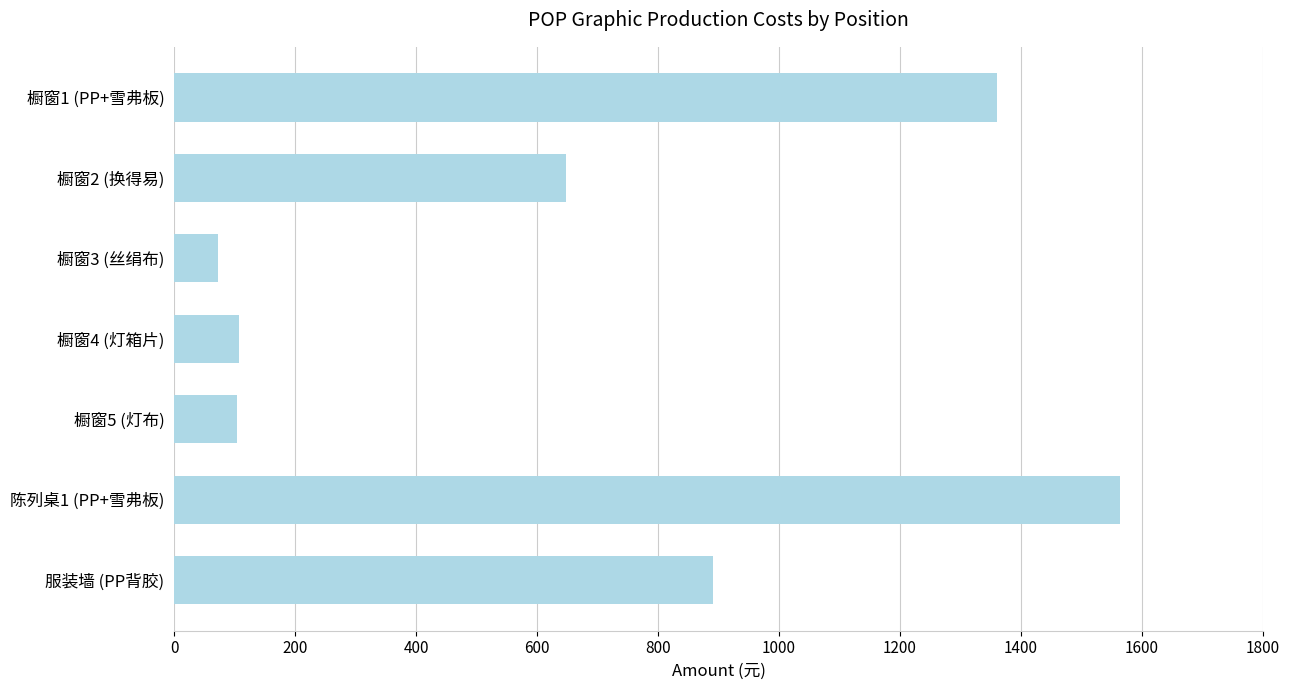

Count the number of data series in this chart.

1